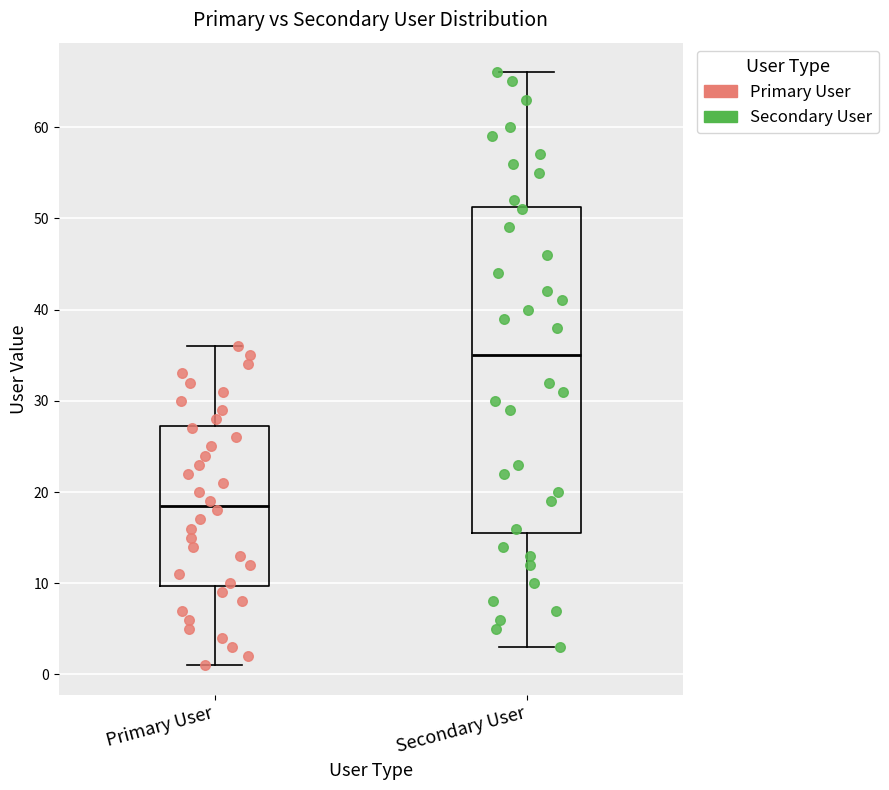

Reading left to right, transcribe this box plot: for each box, give where its median line is, the range the box spans, and where its two whiskers end, as read against the y-axis. The values are not printed on the chart, so give them approximately, as read against the axis.

Primary User: median 19, box 10 to 27, whiskers 1 to 36
Secondary User: median 35, box 16 to 51, whiskers 3 to 66